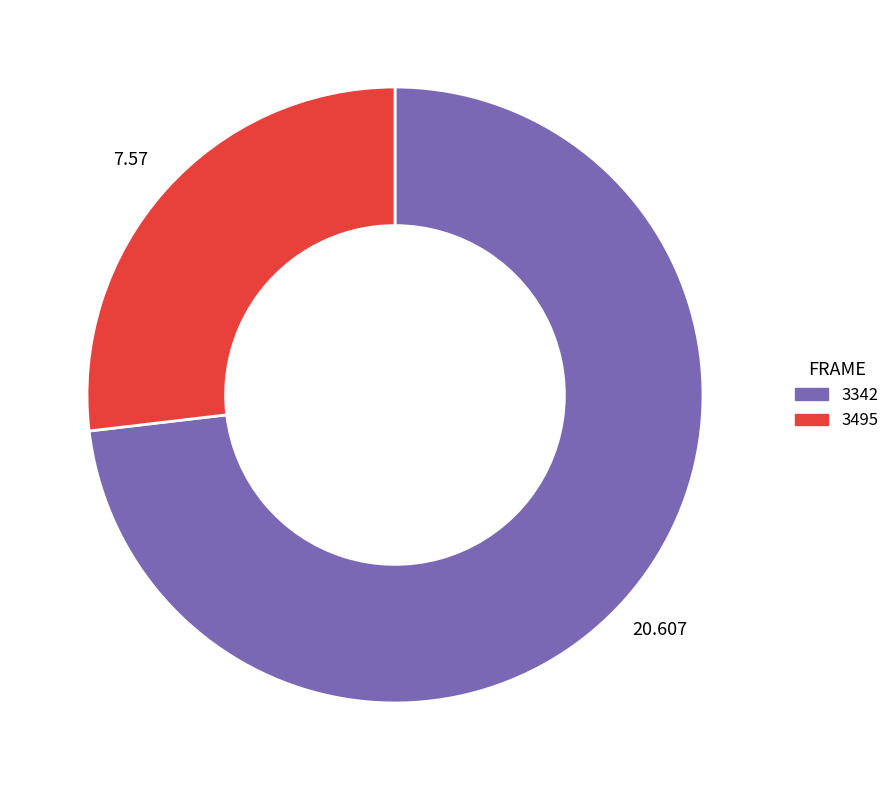

Is there a majority slice in this chart?

Yes